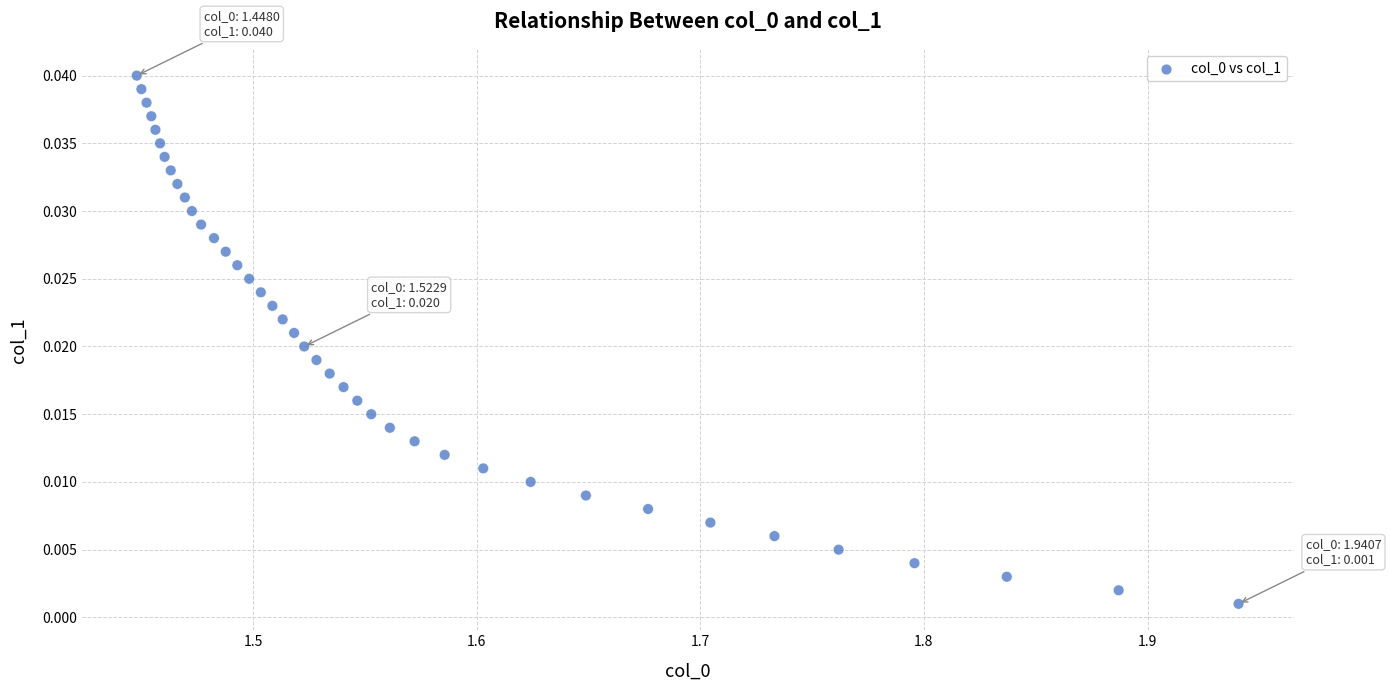

What is the range of X values (max minus min)?

0.5